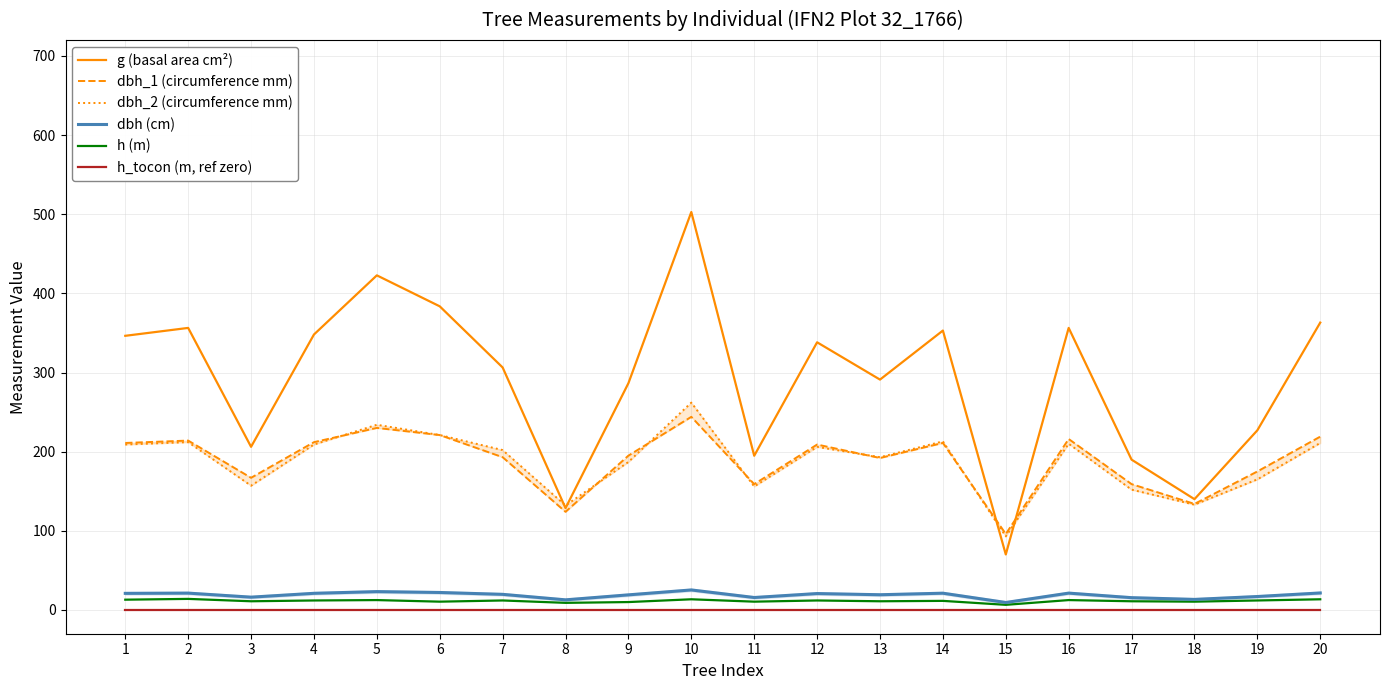

What is the minimum value shown in the chart?

0.5